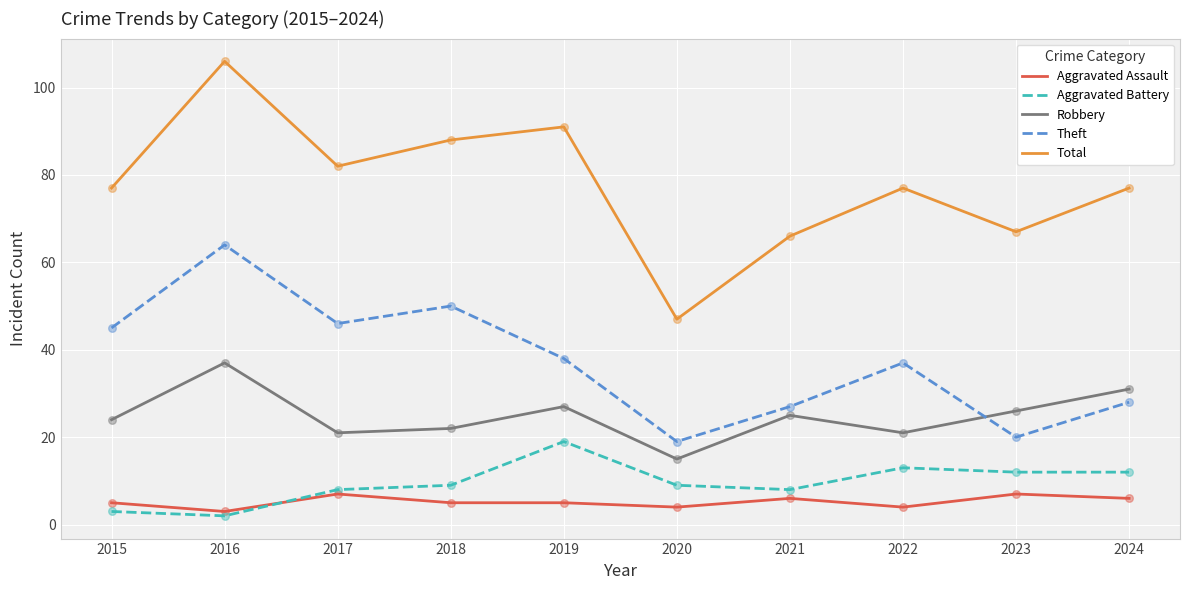

At which category is the sum across all series the highest?

2016